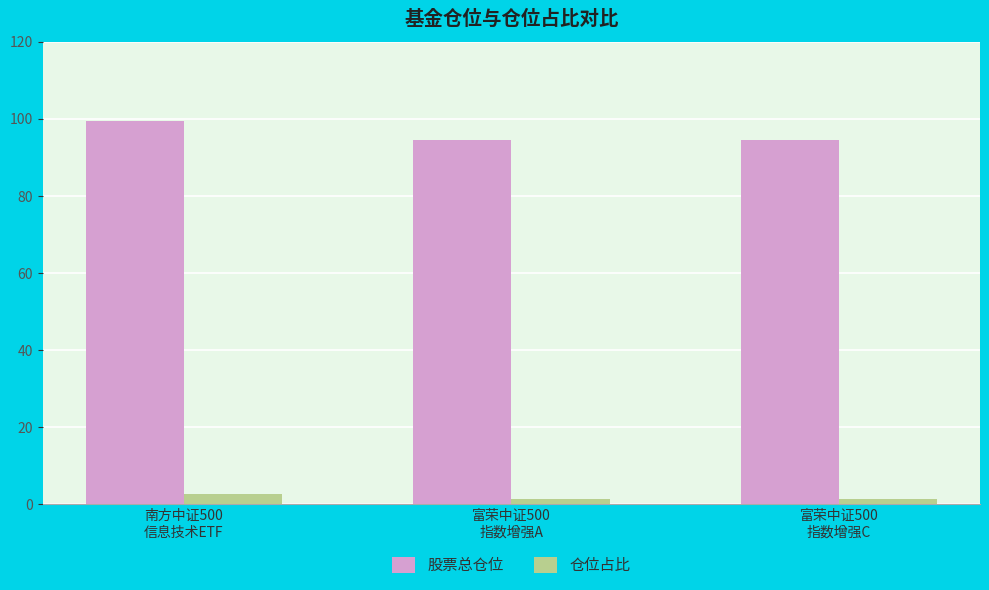

What is the total value across all series at 南方中证500
信息技术ETF?

102.2